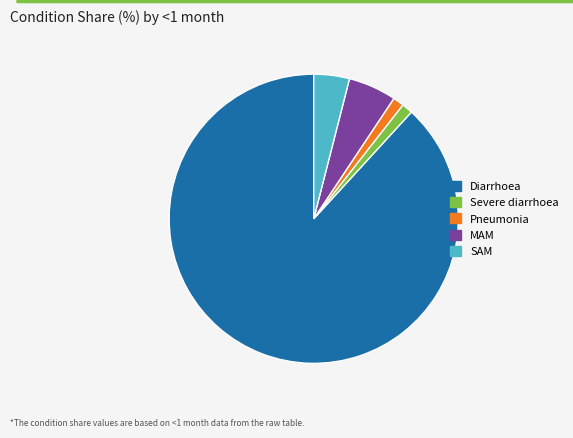

True or false: Severe diarrhoea accounts for 1% of the total.

True